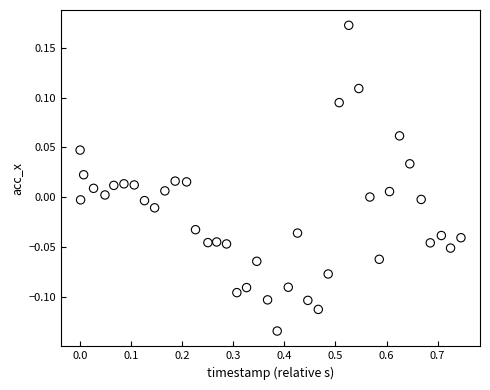

What is the range of Y values (max minus min)?

0.3